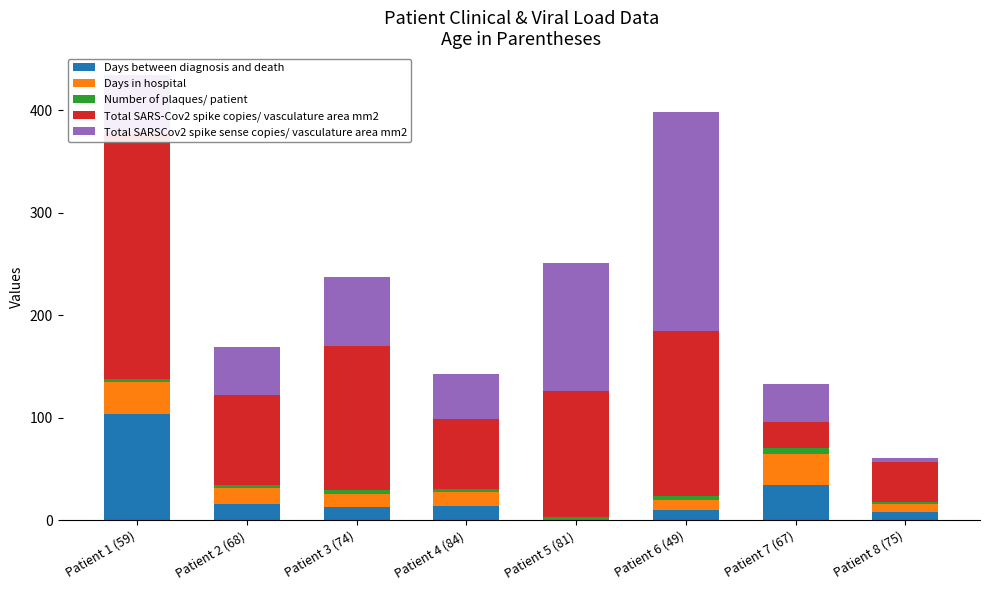

Which series has the widest spread of values?

Total SARS-Cov2 spike copies/ vasculature area mm2